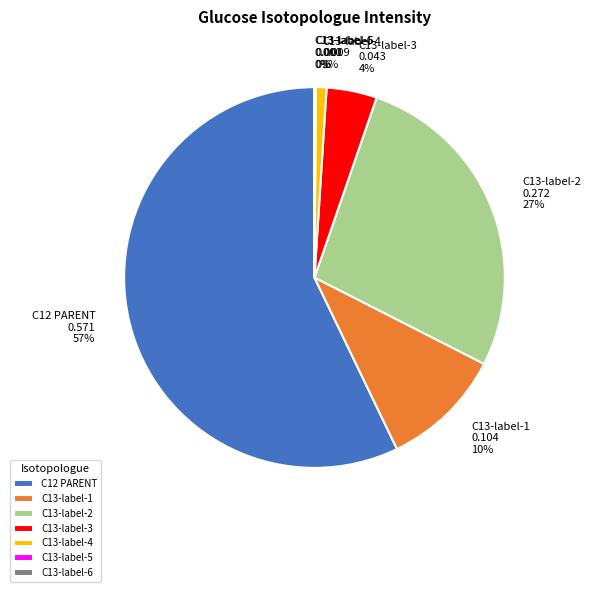

To the nearest percent, what is the combined percentage of C13-label-3 and C13-label-4?

5%